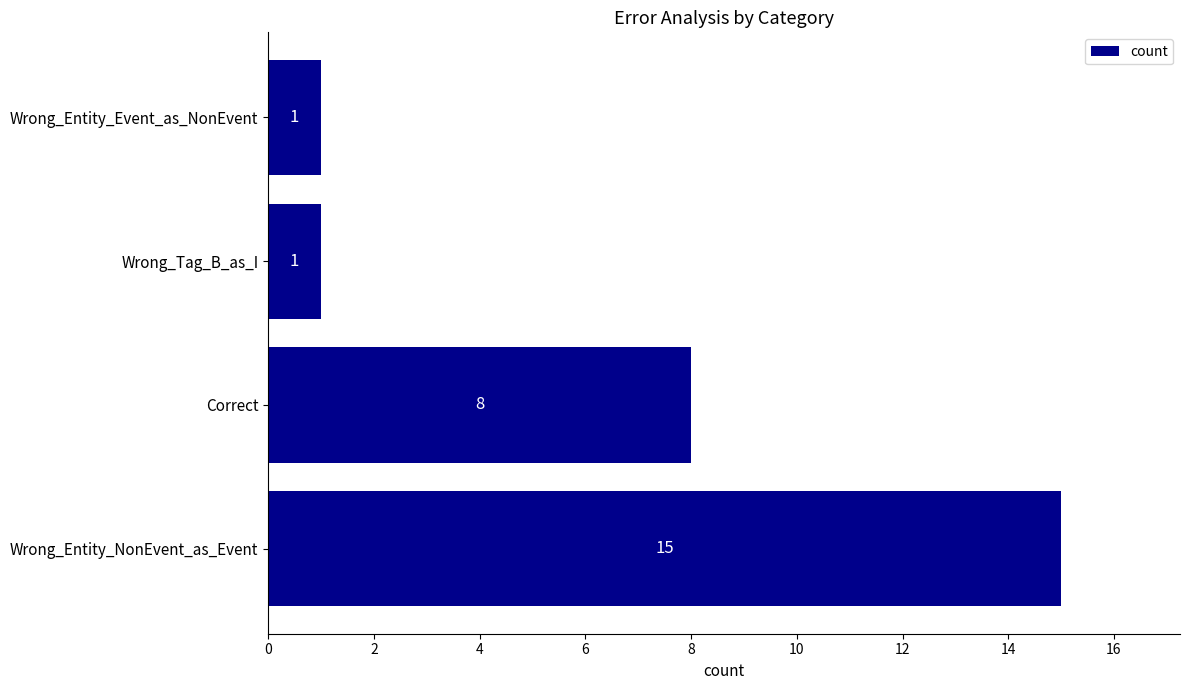

Does the chart contain any negative values?

No